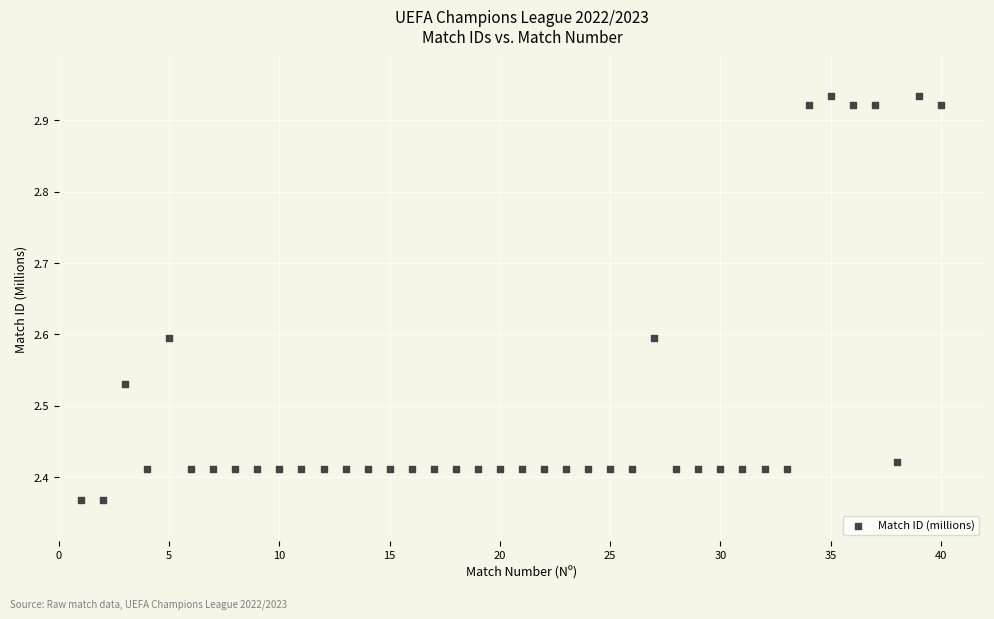

What is the range of X values (max minus min)?

39.0